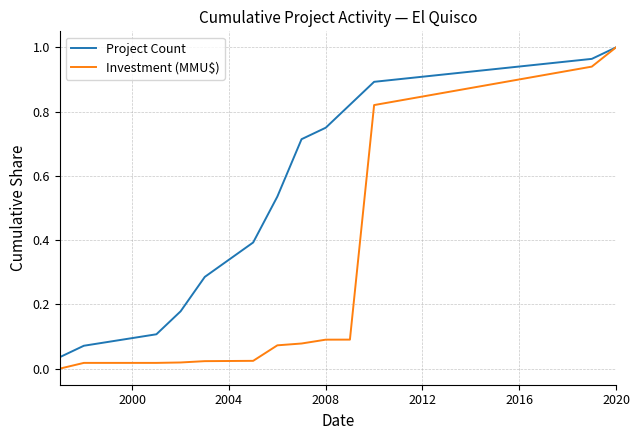

Which series has the widest spread of values?

Investment (MMU$)